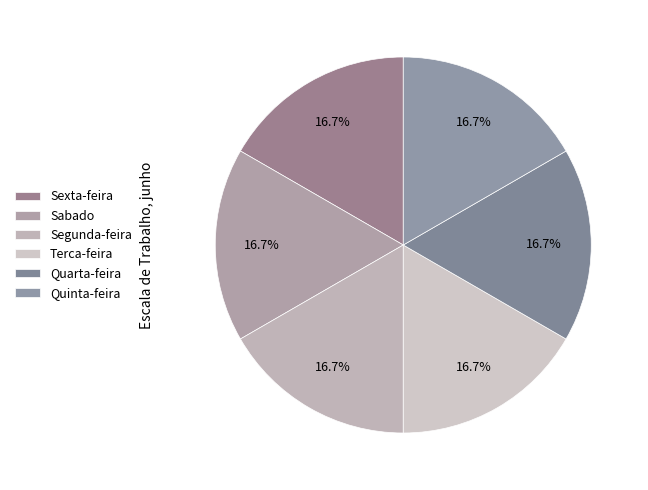

Combined, do Quarta-feira and Terca-feira account for over 50%?

No